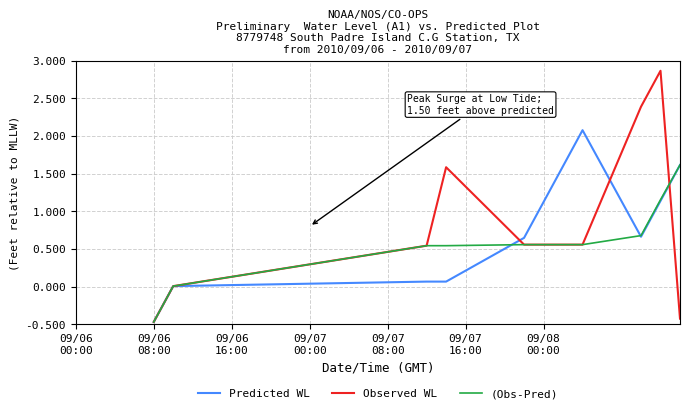

Which series has the largest range (max minus min)?

Observed WL